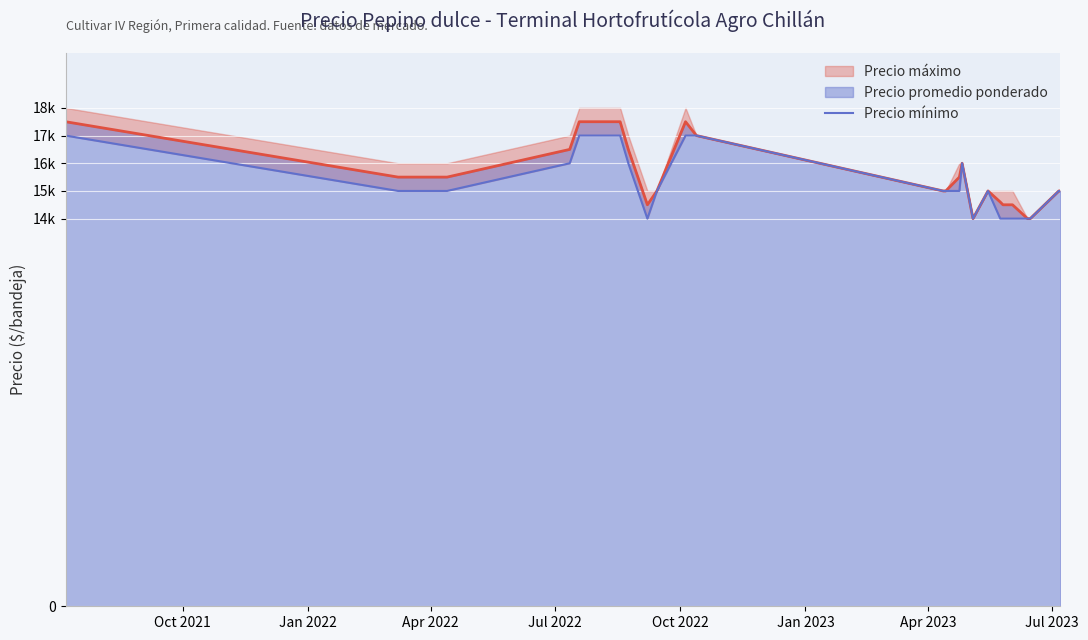

At which label is the value closest to 15500?

Jan 2022